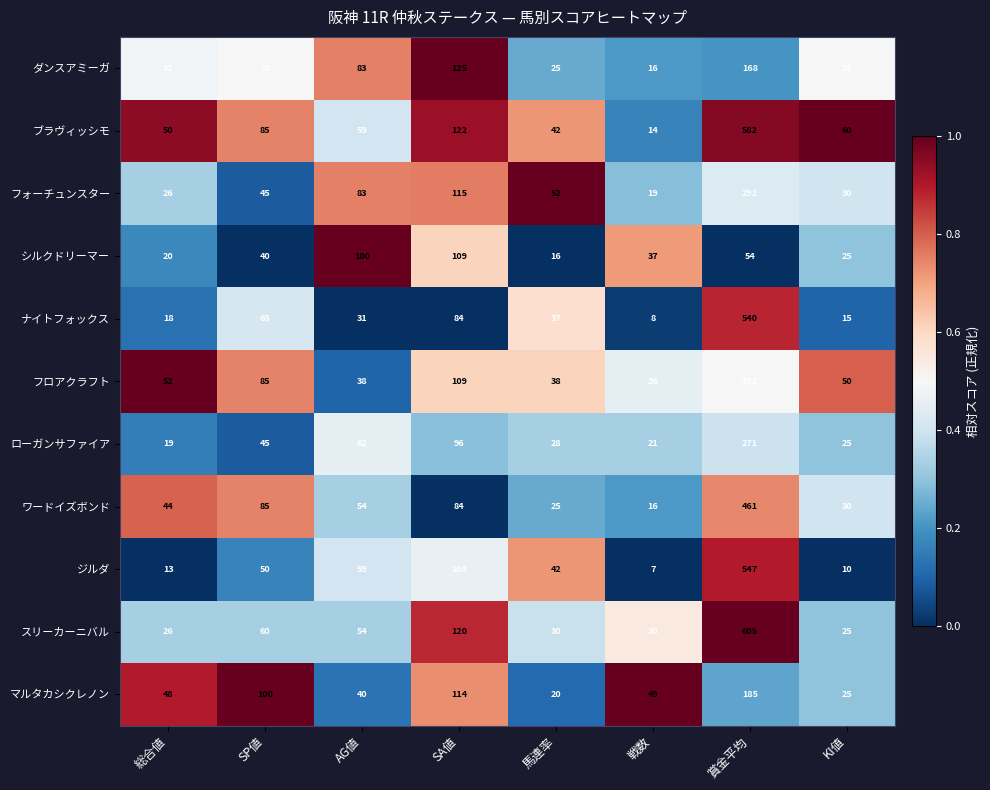

List the series in order of their peak value, highest first.

スリーカーニバル, ブラヴィッシモ, ジルダ, ナイトフォックス, ワードイズボンド, フロアクラフト, フォーチュンスター, ローガンサファイア, マルタカシクレノン, ダンスアミーガ, シルクドリーマー